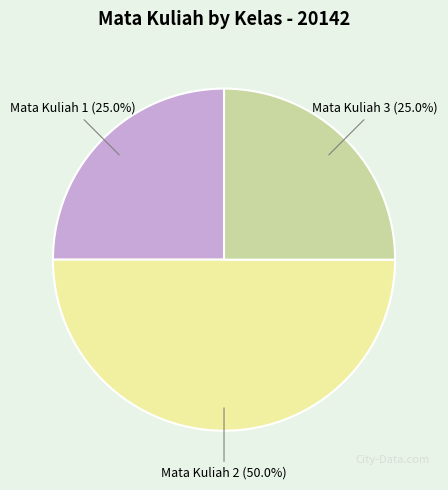

Which has a higher value, Mata Kuliah 1 or Mata Kuliah 2?

Mata Kuliah 2